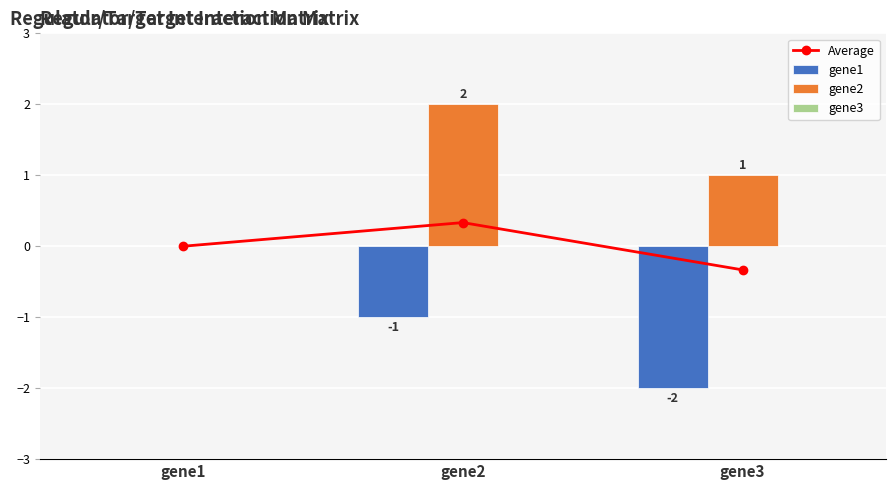

Are the bars grouped side by side (vs. stacked)?

Yes